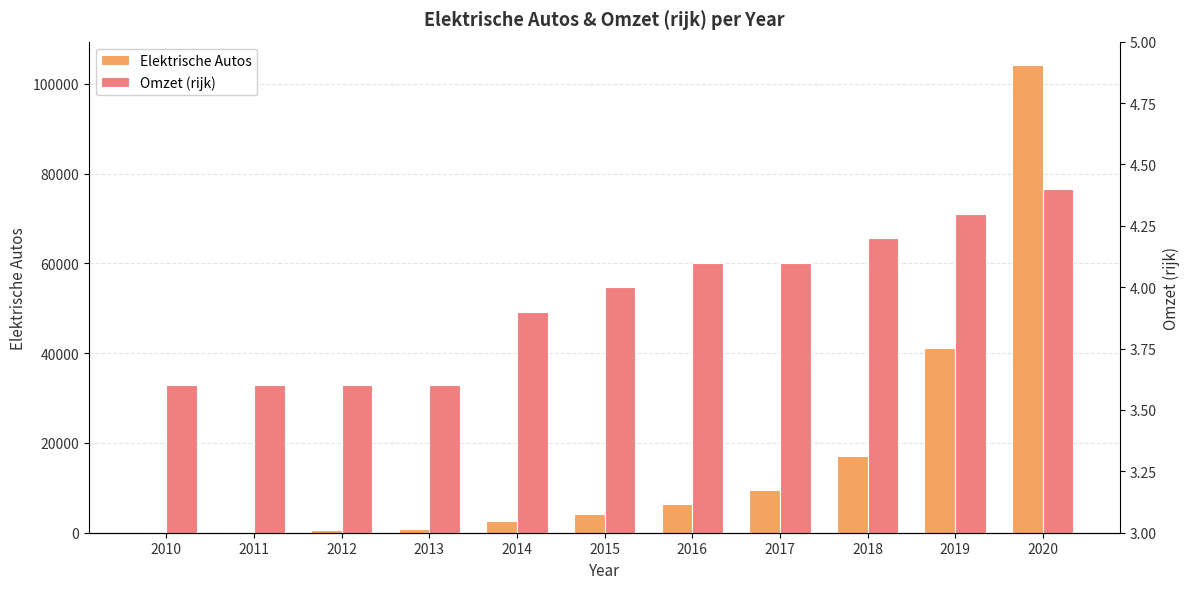

What is the difference between the Elektrische Autos values at 2015 and 2018?

12747.0